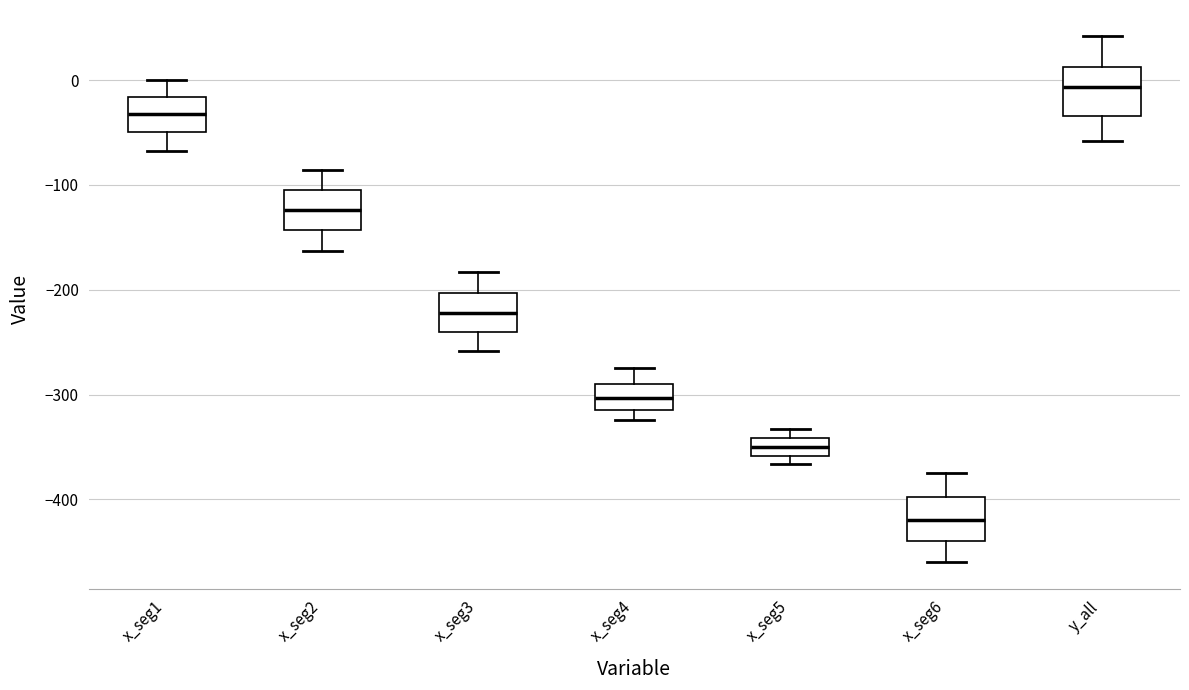

Which box's median line is the lowest?

x_seg6